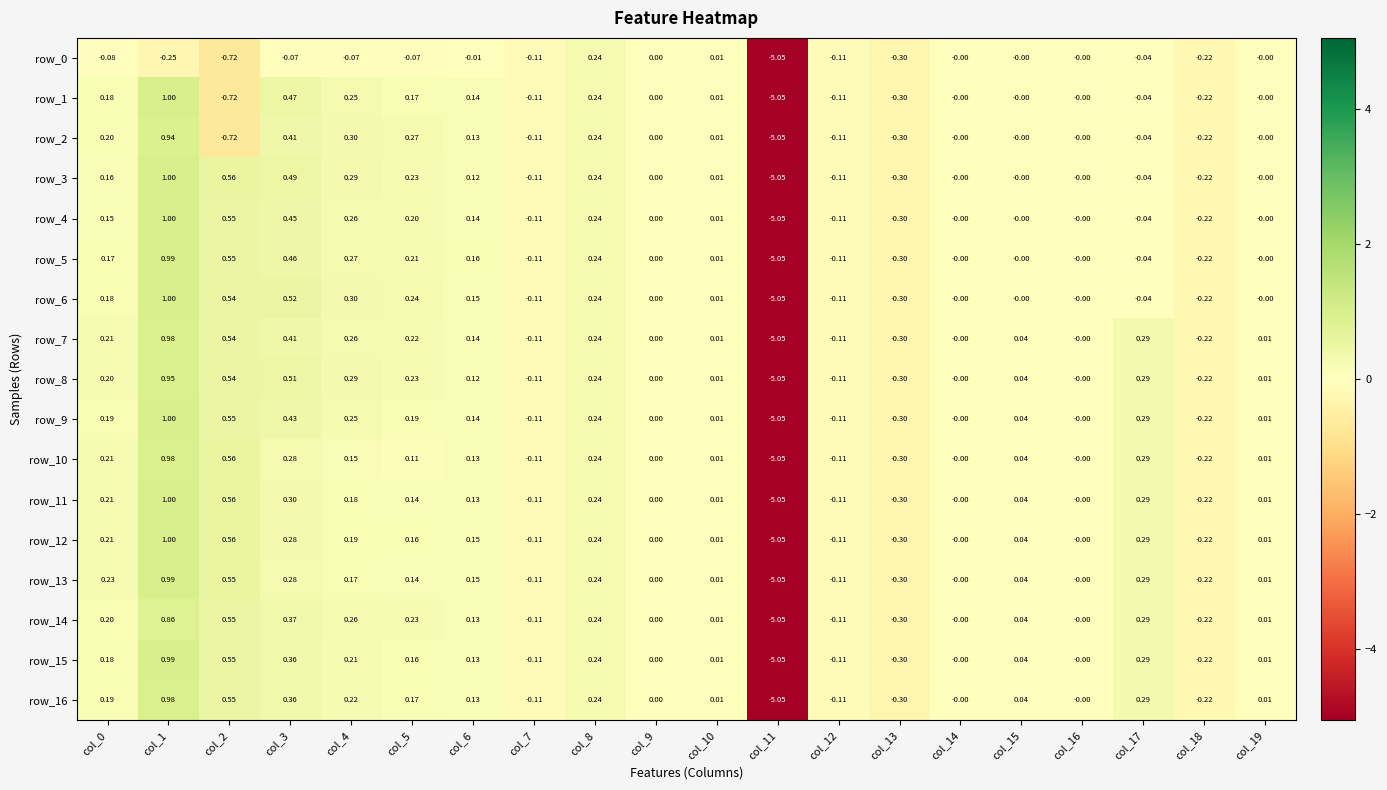

At which category is the sum across all series the highest?

col_1